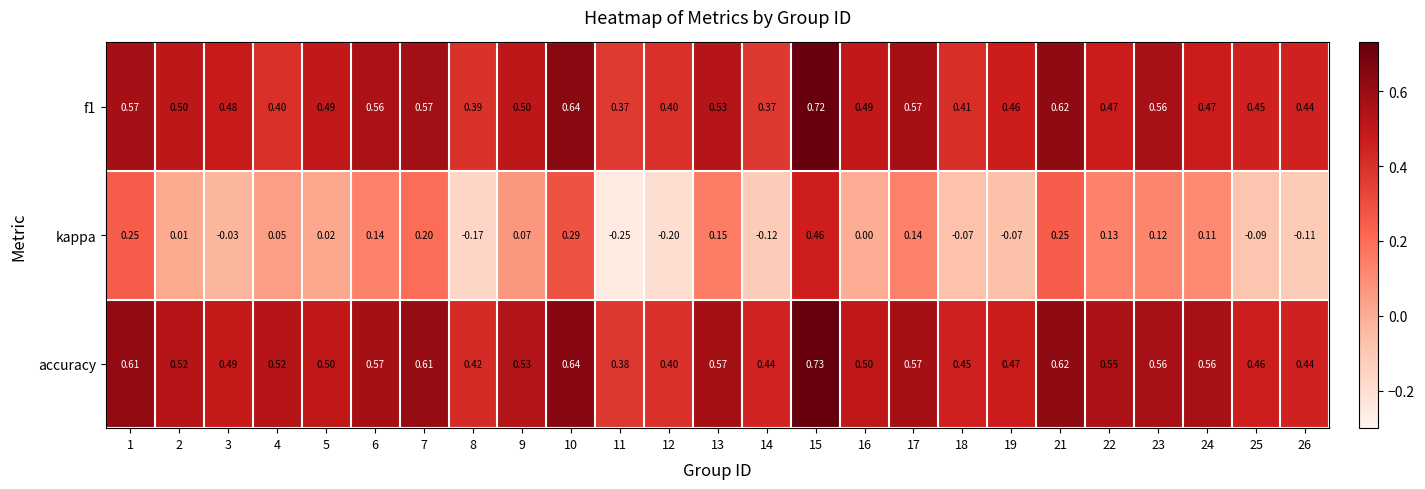

Is the value of f1 at 13 greater than the value of kappa at 6?

Yes